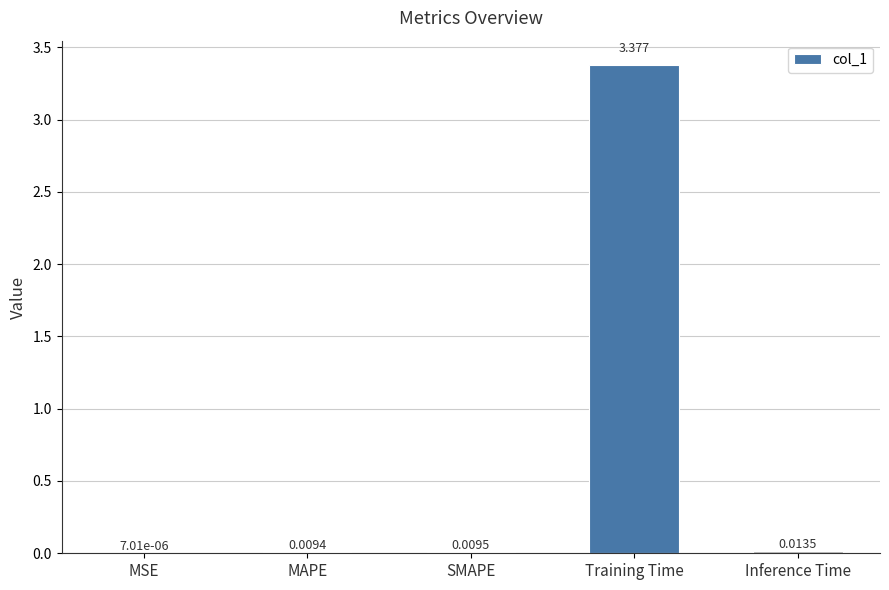

Which has a higher value, MSE or Inference Time?

Inference Time